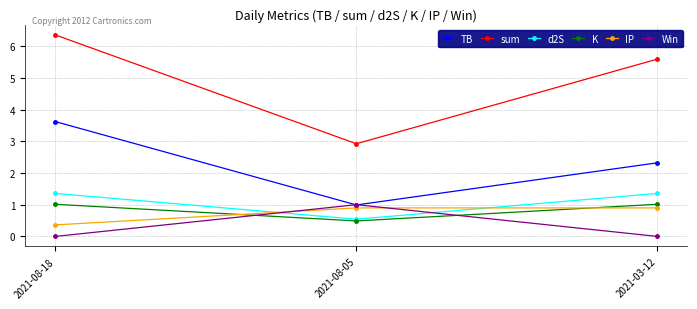

Which series has the largest total across all categories?

sum